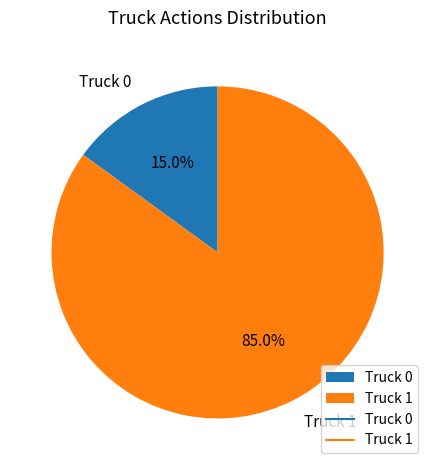

Is there a majority slice in this chart?

Yes